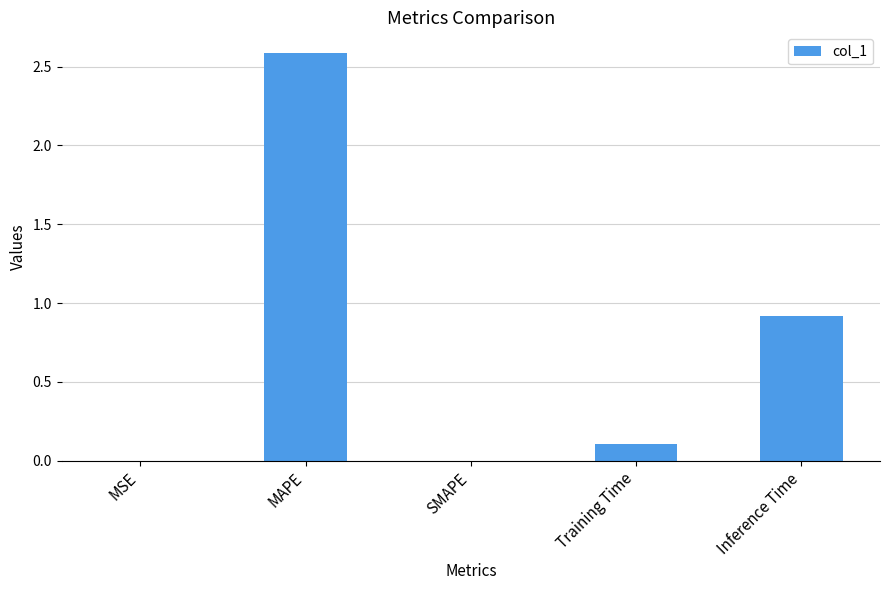

How many categories are shown in the chart?

5